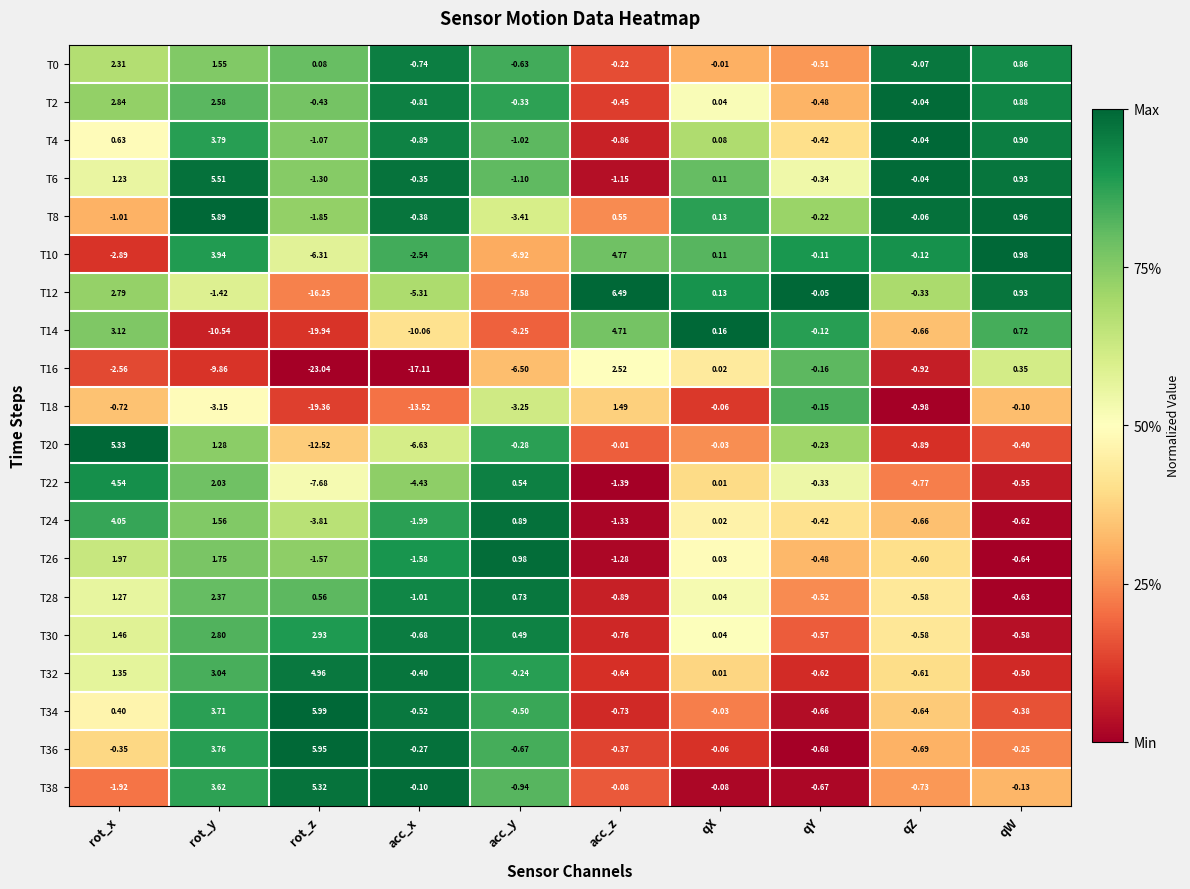

Where does the T18 series first go above 0?

acc_z